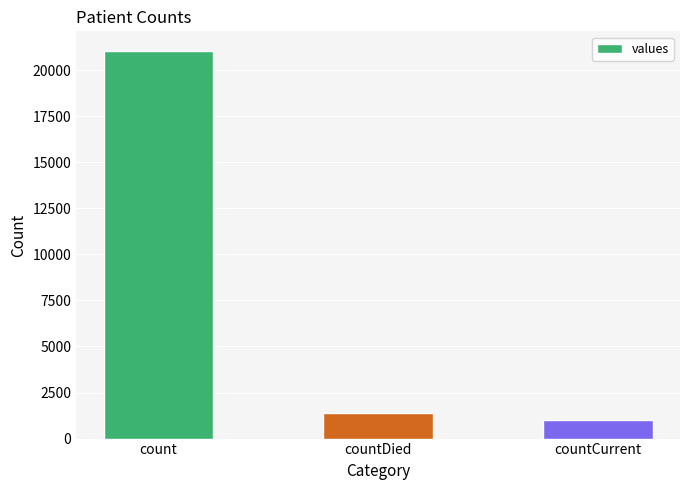

Where does the data first go above 1405?

count